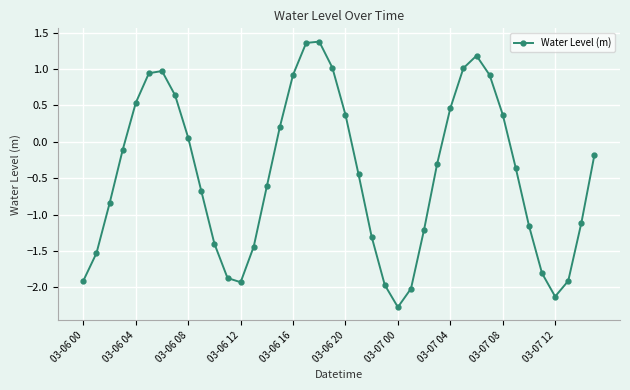

What is the difference between the second highest and minimum values?

3.6